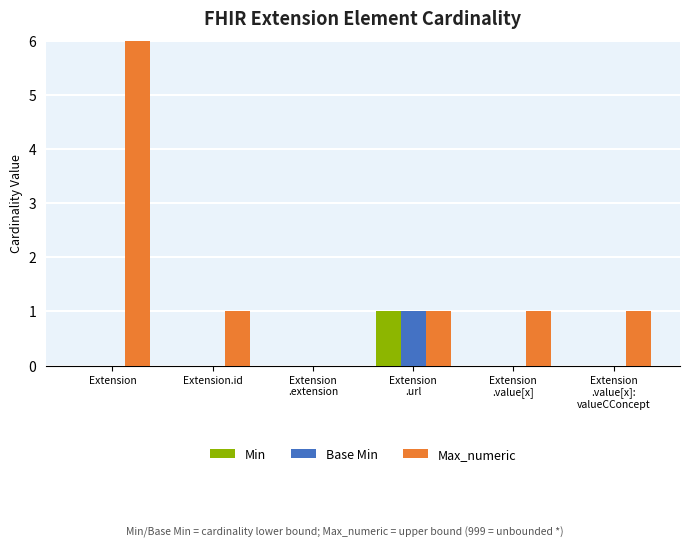

At which category is the sum across all series the highest?

Extension